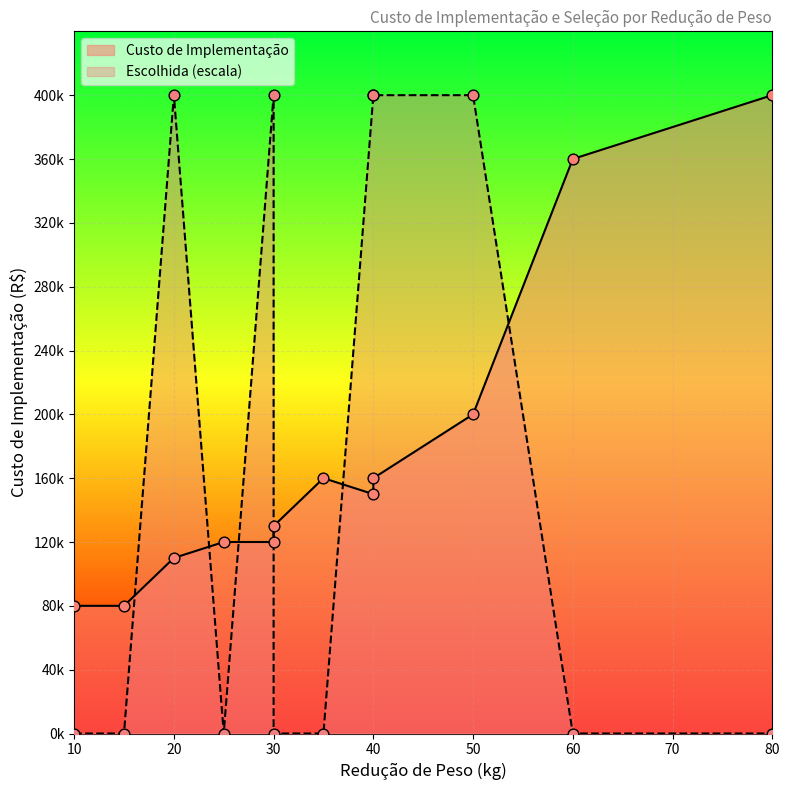

Which series reaches the minimum Y coordinate?

Escolhida